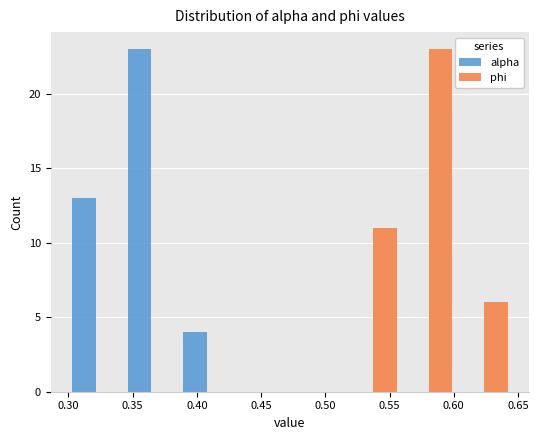

Reading left to right, list every range on the x-axis with the height of the bar of each series over it. Neither the bar edges nor the heights are printed on the chart, so give them approximately, as read against the axes.

0.300 to 0.345: alpha=13	phi=0
0.345 to 0.385: alpha=23	phi=0
0.385 to 0.430: alpha=4	phi=0
0.430 to 0.475: alpha=0	phi=0
0.475 to 0.515: alpha=0	phi=0
0.515 to 0.560: alpha=0	phi=11
0.560 to 0.600: alpha=0	phi=23
0.600 to 0.645: alpha=0	phi=6